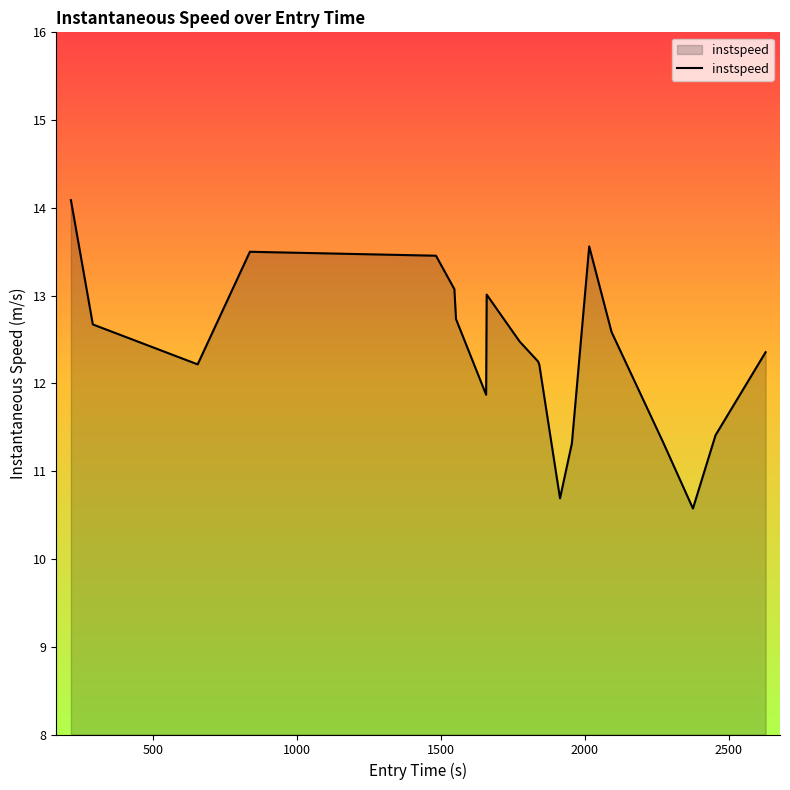

What is the difference between the maximum and minimum values?

3.5